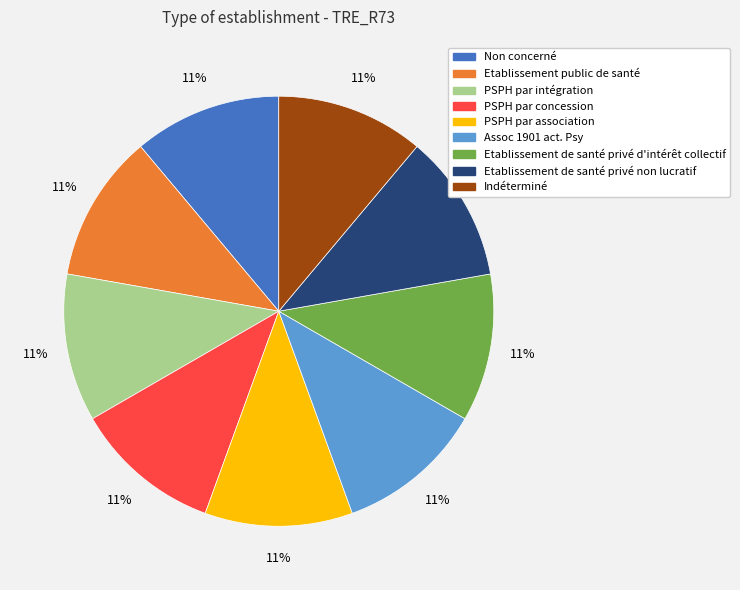

To the nearest percent, what is the combined percentage of PSPH par association and Indéterminé?

22%